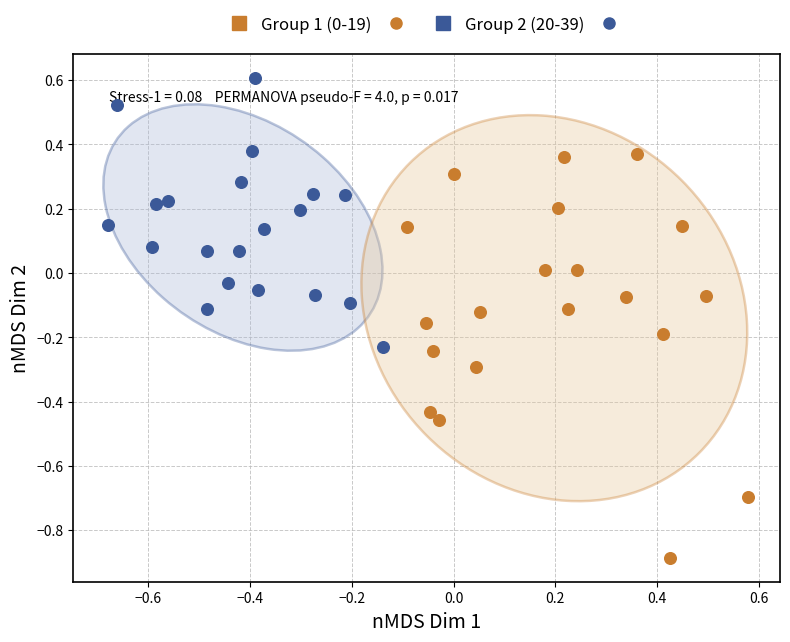

Which series contains the lowest Y value?

Group 2 (20-39)